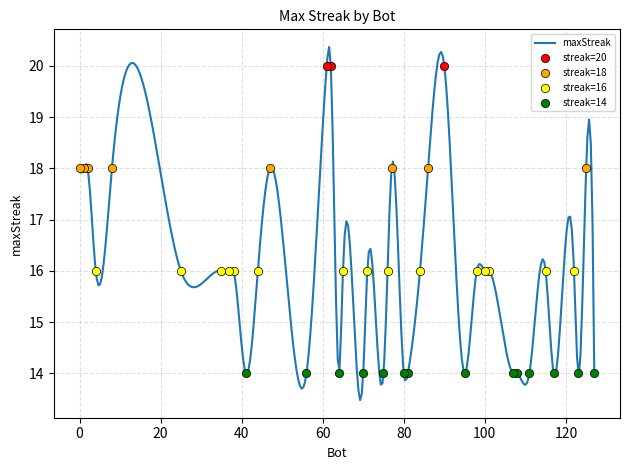

What is the ratio of the value at 61 to the value at 84?

1.2